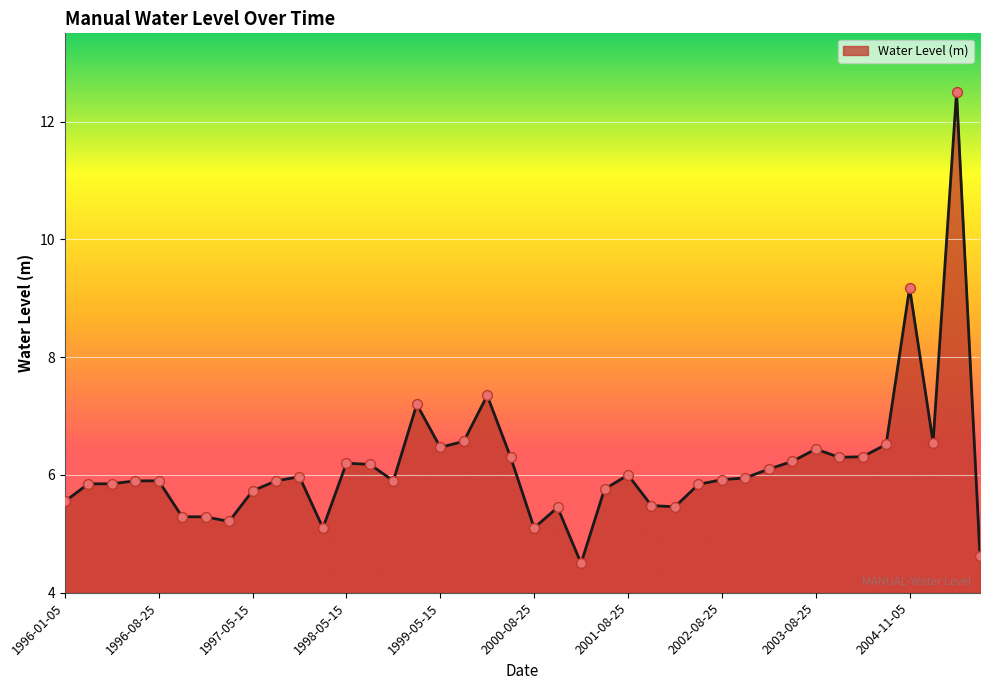

What is the smallest value displayed?

4.5